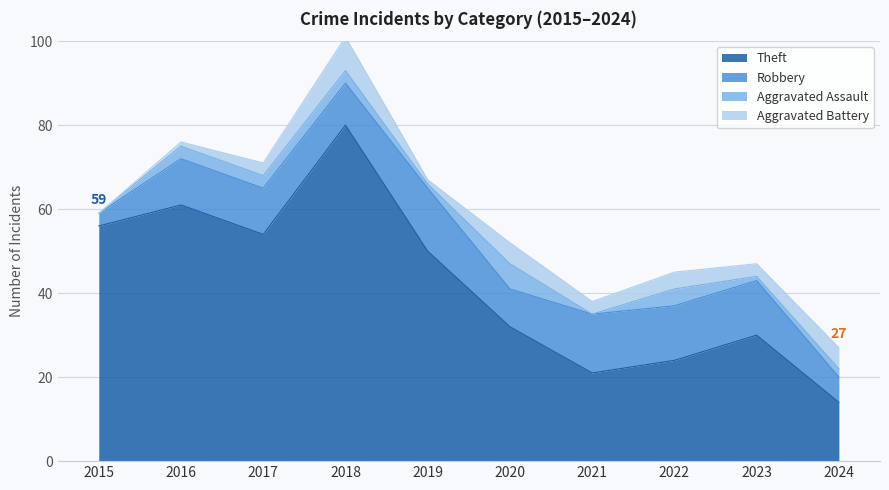

Which has a higher value, 2016 or 2019?

2016